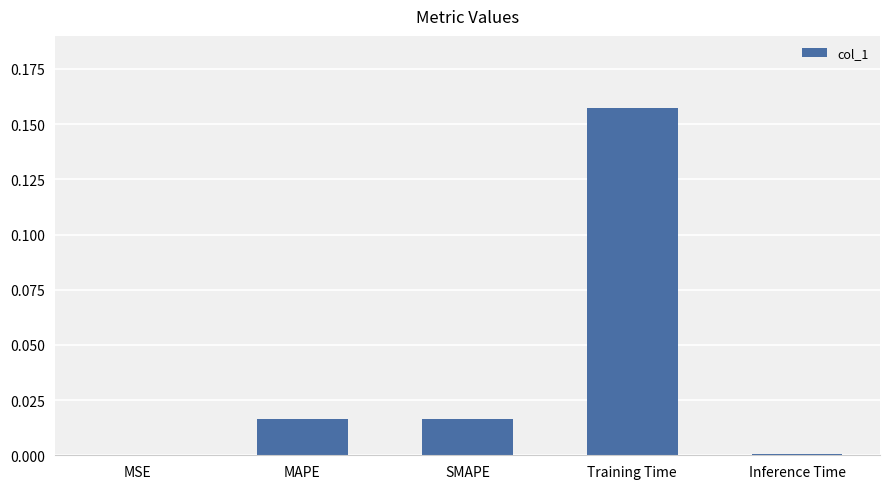

The chart shows a value of 0.0 at MSE. True or false?

True